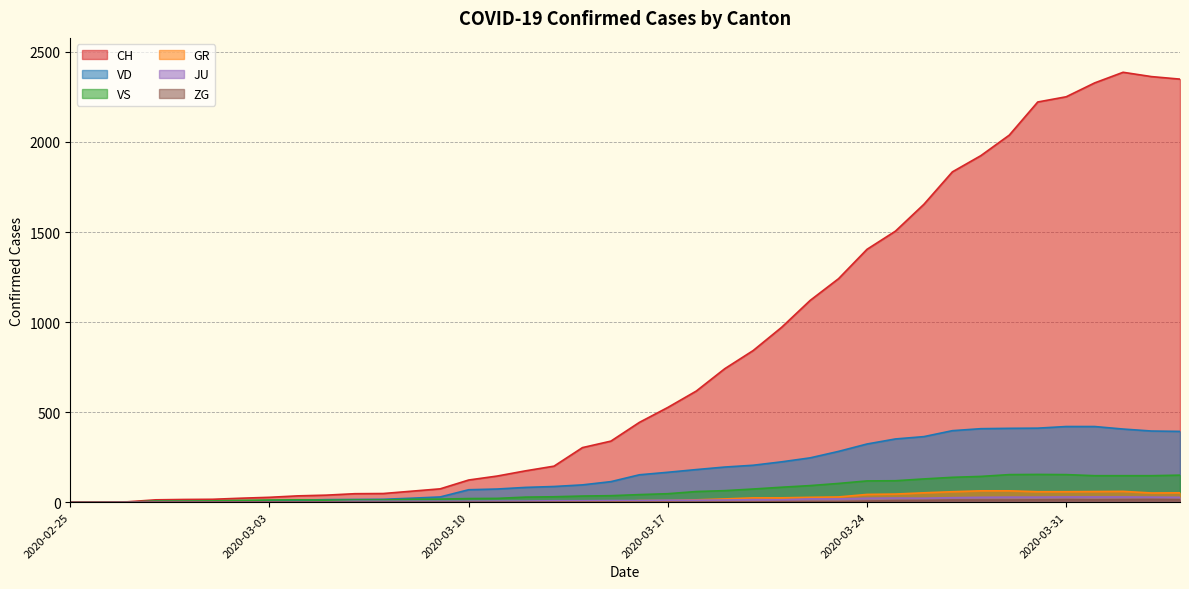

What is the total value across all series at 2020-03-02?

39